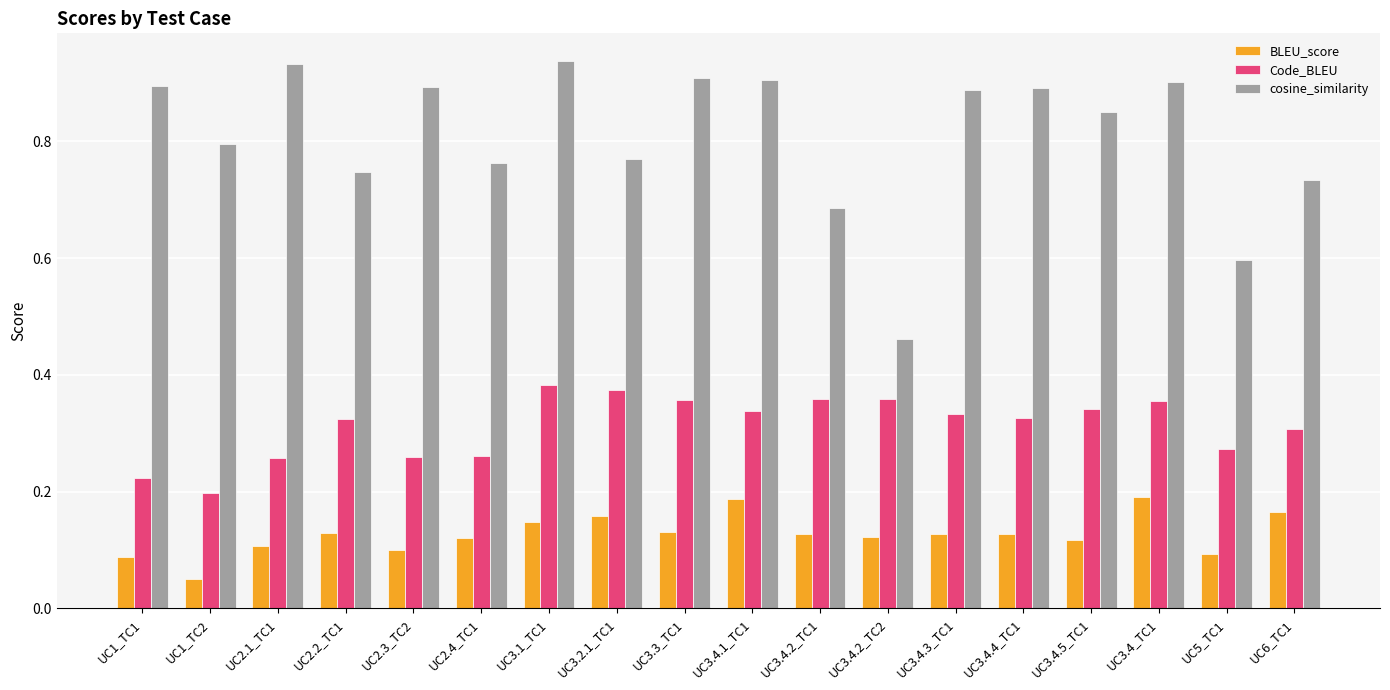

Are the bars horizontal?

No